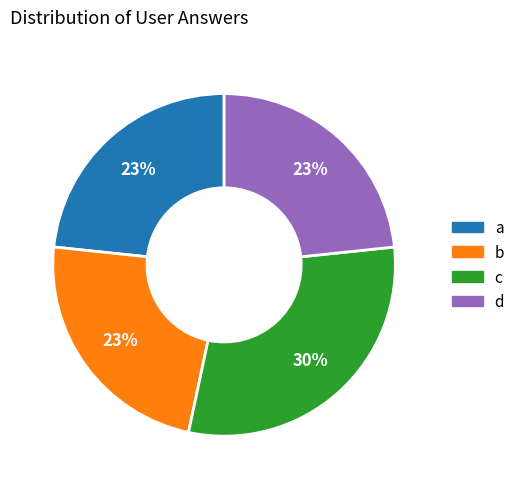

To the nearest percent, what is the average slice percentage?

25%